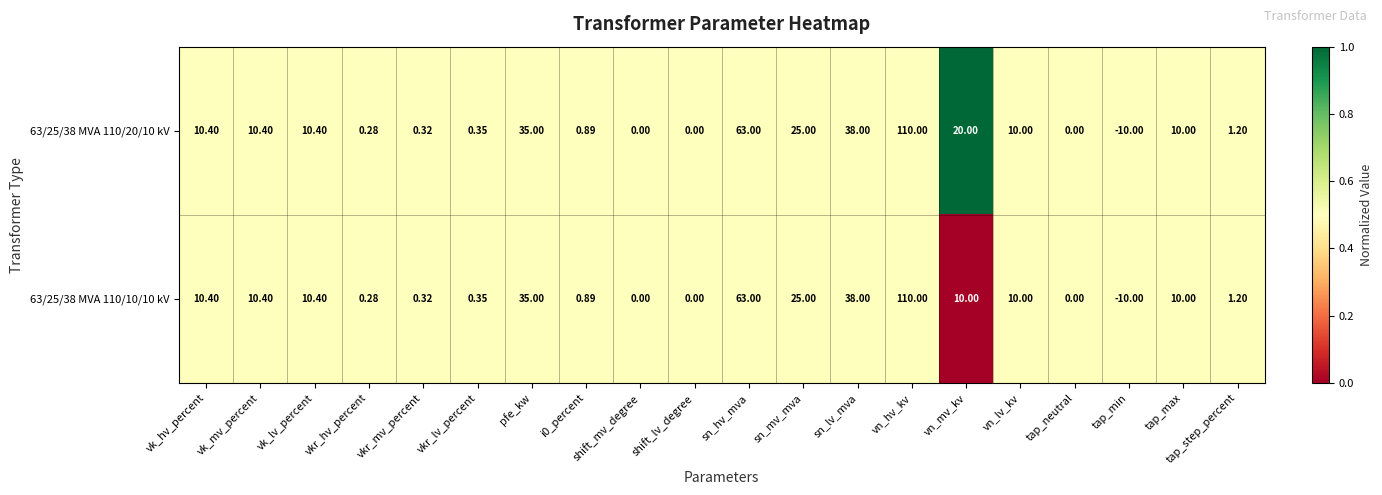

Is the value of 63/25/38 MVA 110/10/10 kV at vn_hv_kv greater than the value of 63/25/38 MVA 110/20/10 kV at tap_min?

Yes